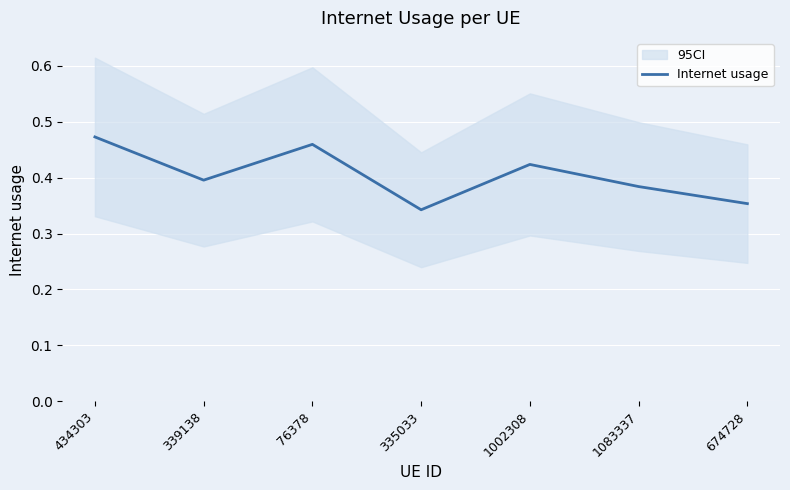

Which category has the highest value across all series?

434303